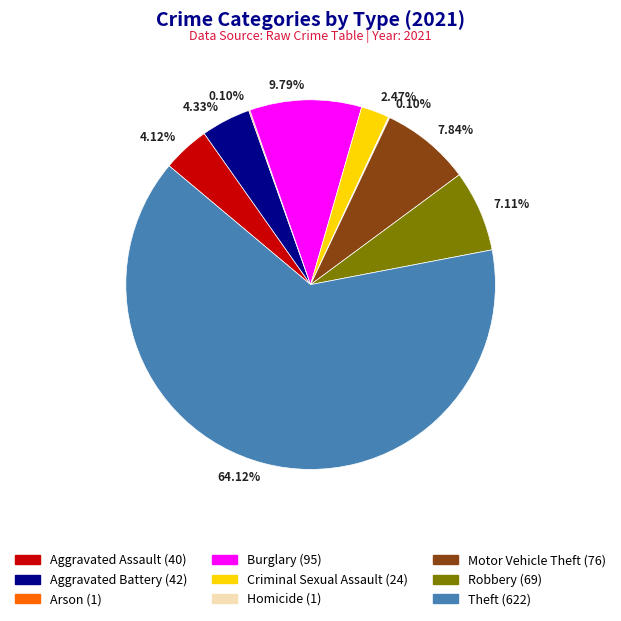

What is the majority slice?

Theft